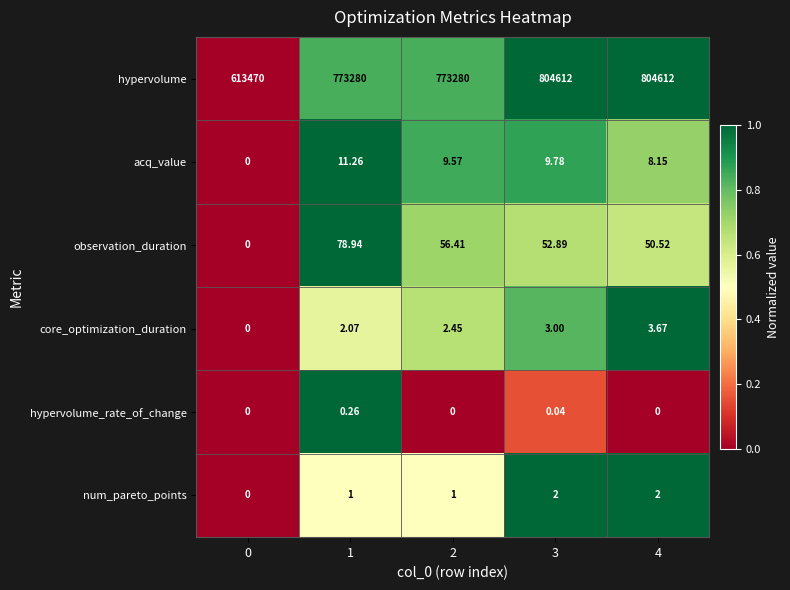

Which series has the widest spread of values?

hypervolume